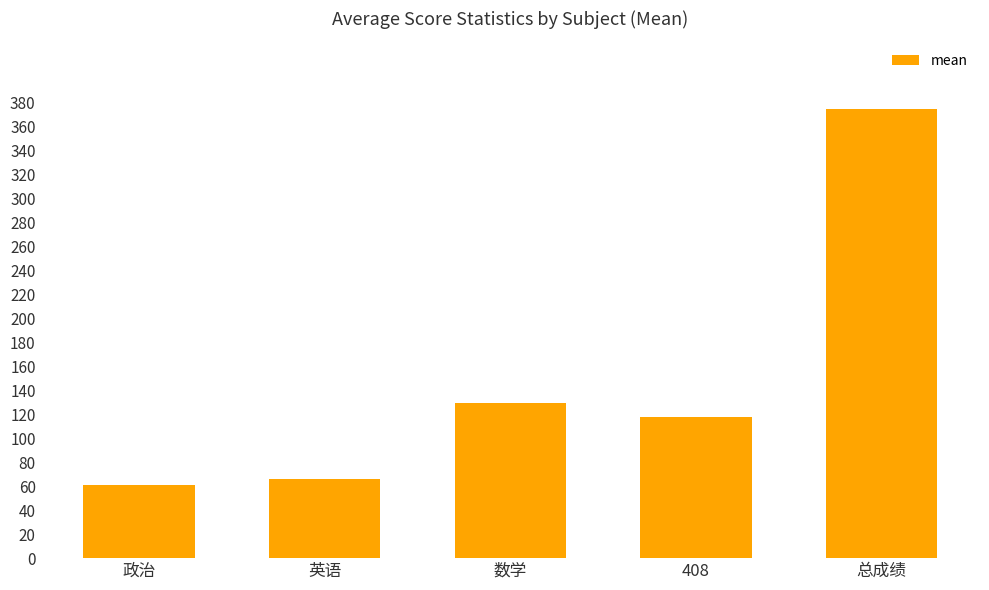

What is the difference between the maximum and second lowest values?

308.9